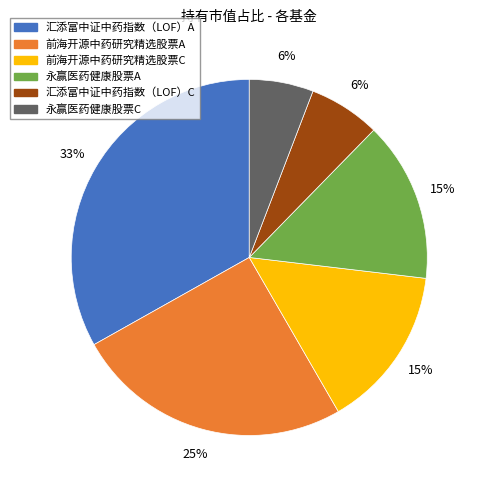

To the nearest percent, what is the difference between the 永赢医药健康股票A and 永赢医药健康股票C slice percentages?

9%